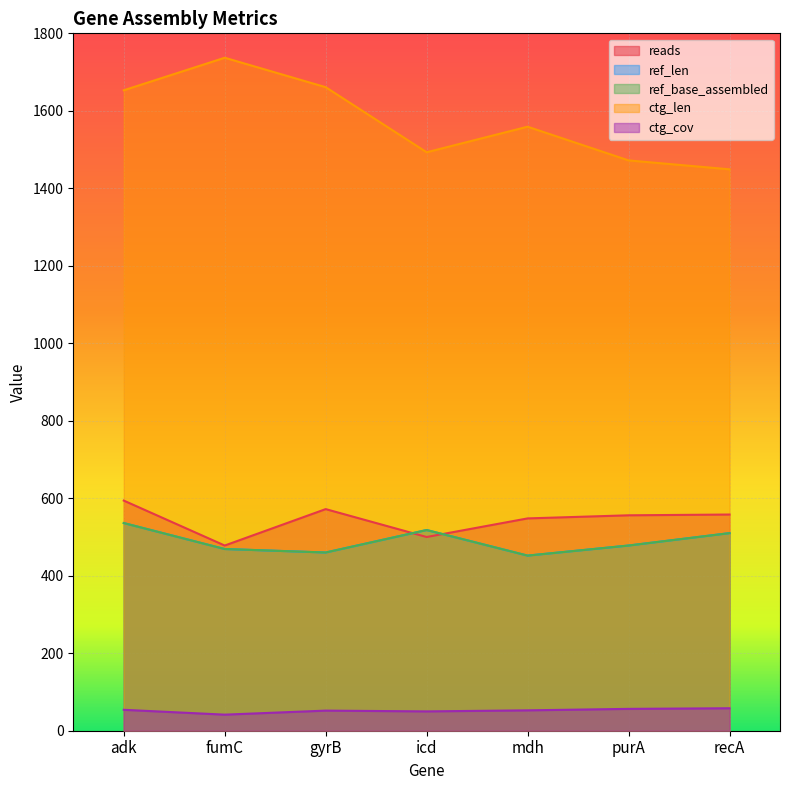

What is the value of the ctg_len point at the 7th from the left?

1449.0